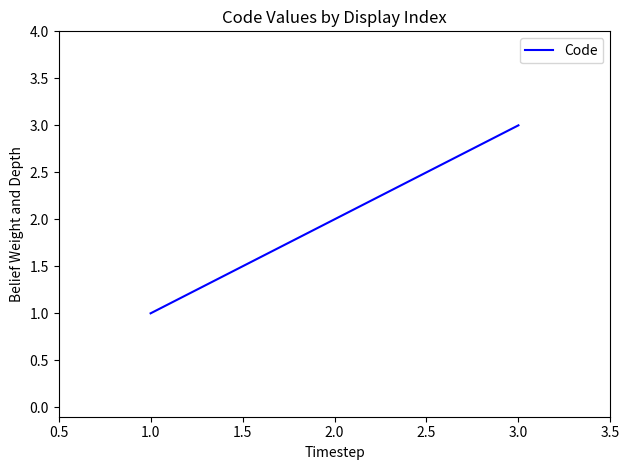

What is the minimum value shown in the chart?

1